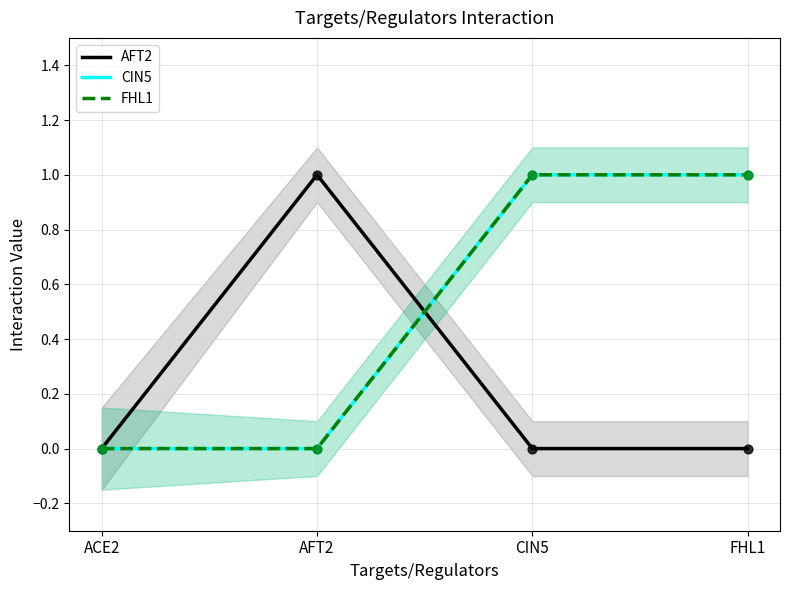

Which series contains the highest Y value?

AFT2